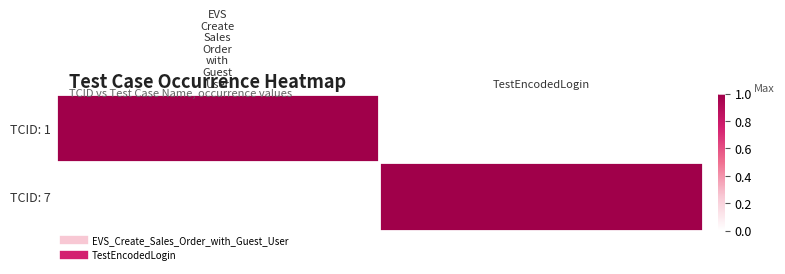

Reading right to left, transcribe all the data shown in this chart.

TCID: 1: TestEncodedLogin=0	EVS
Create
Sales
Order
with
Guest
User=1
TCID: 7: TestEncodedLogin=1	EVS
Create
Sales
Order
with
Guest
User=0